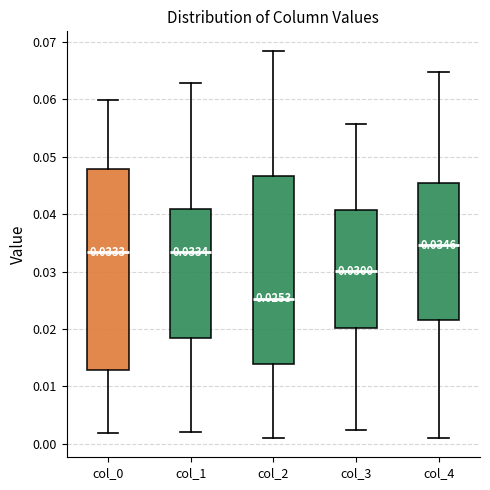

Which box's median line is the highest?

col_4